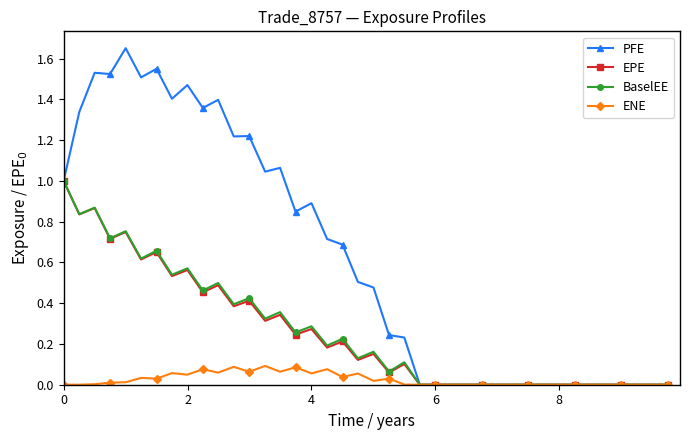

Which series has the widest spread of values?

PFE